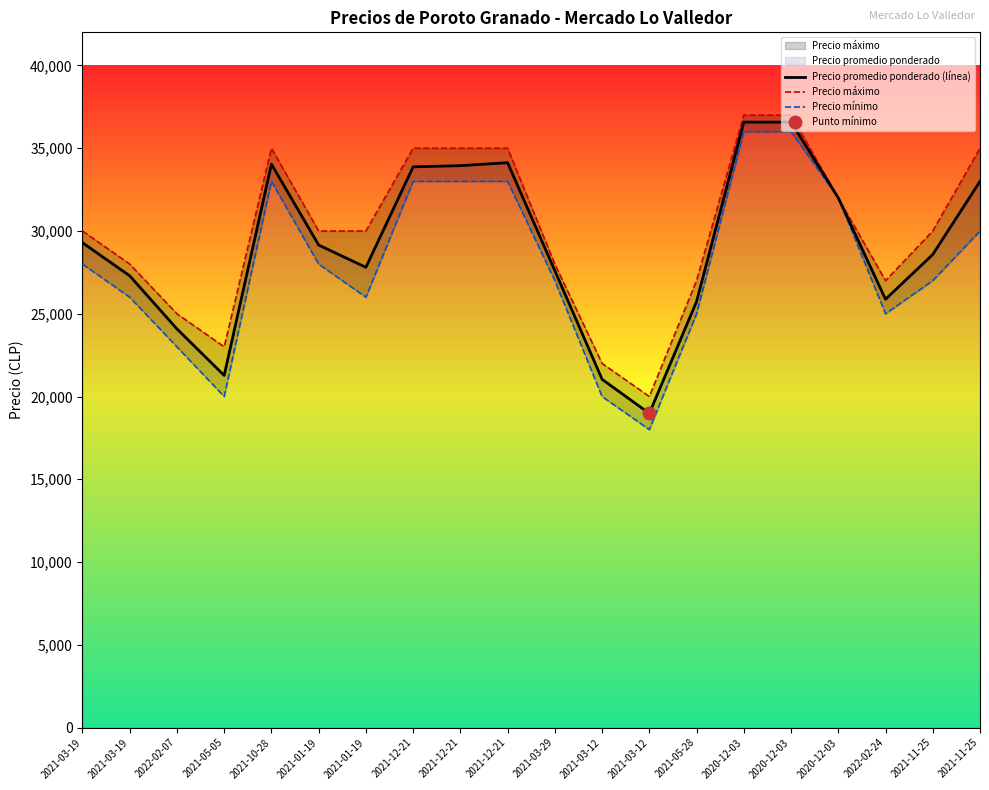

What is the value of the Precio máximo point at the 15th from the left?

37000